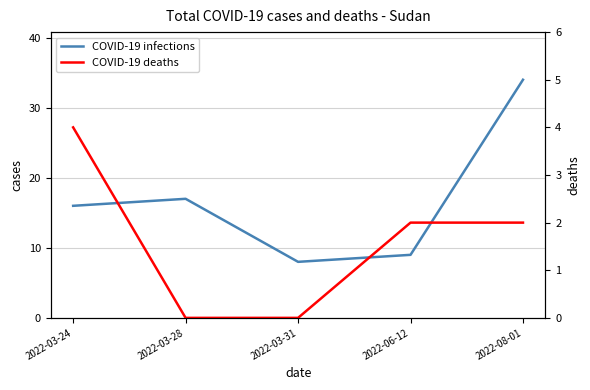

What are all the series names shown in the legend?

COVID-19 infections, COVID-19 deaths